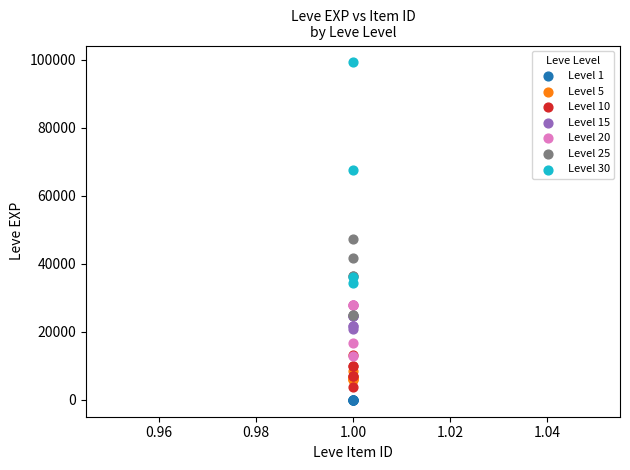

Which series contains the lowest Y value?

Level 1